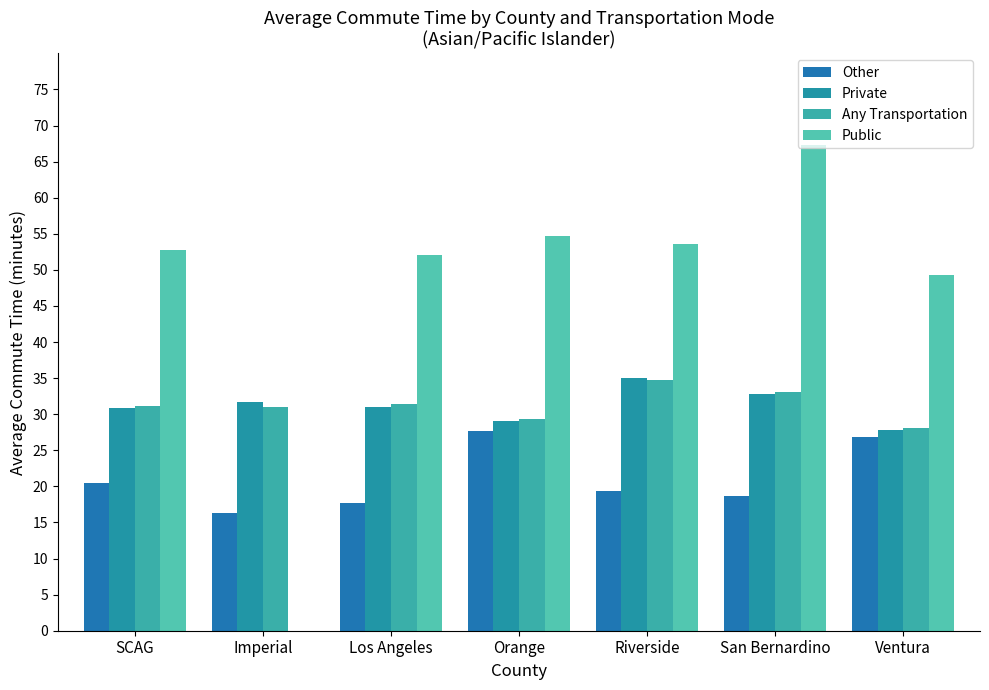

At which label is Private closest to 31?

Los Angeles